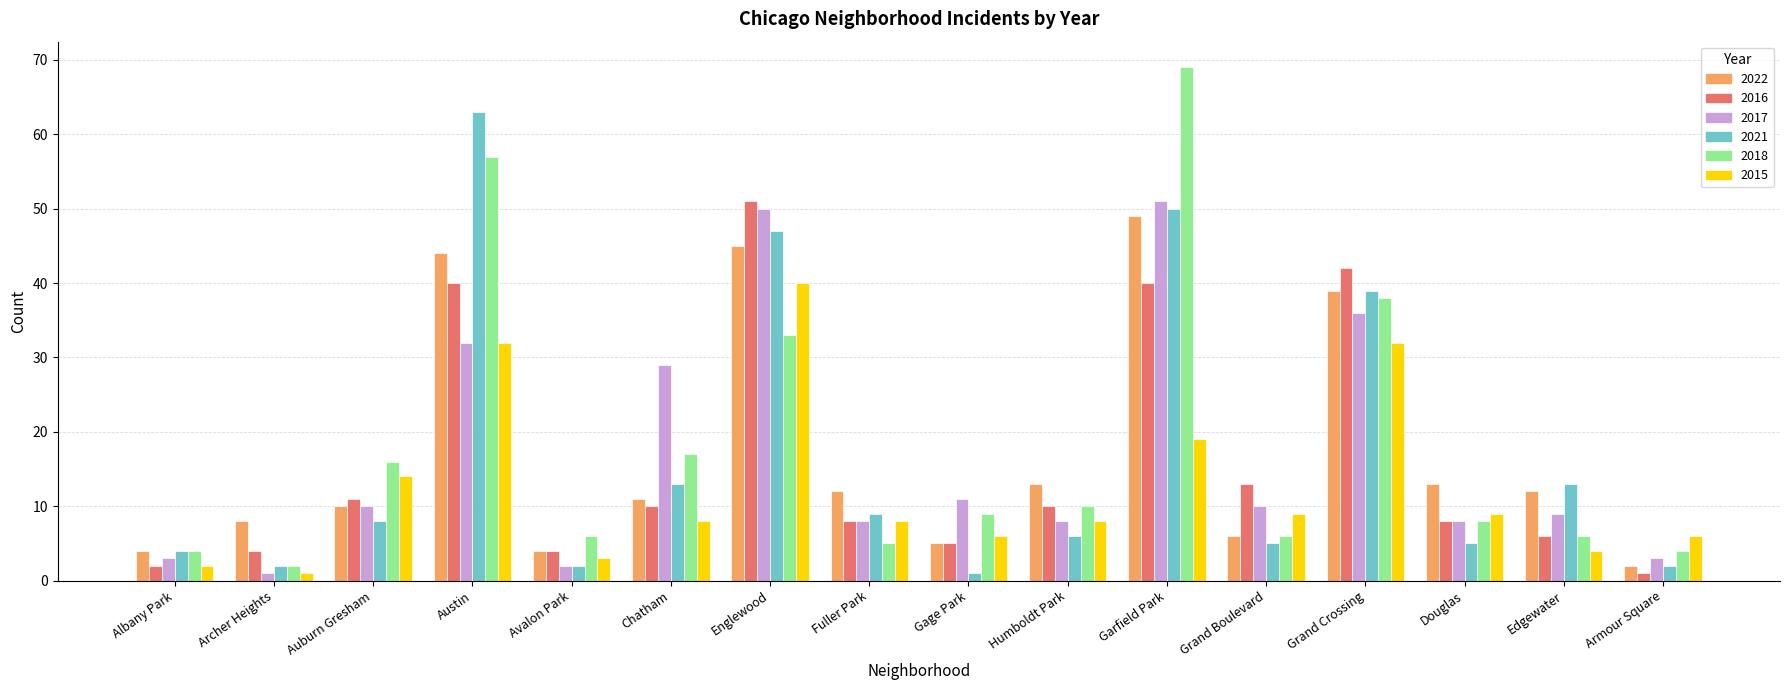

At which label does 2022 reach its peak?

Garfield Park